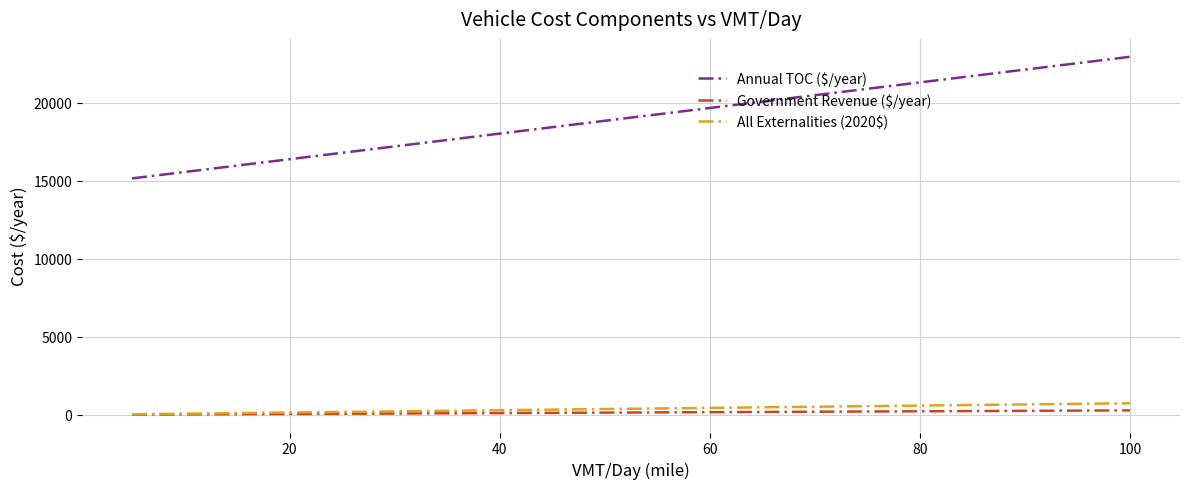

Which series has the largest total across all categories?

Annual TOC ($/year)